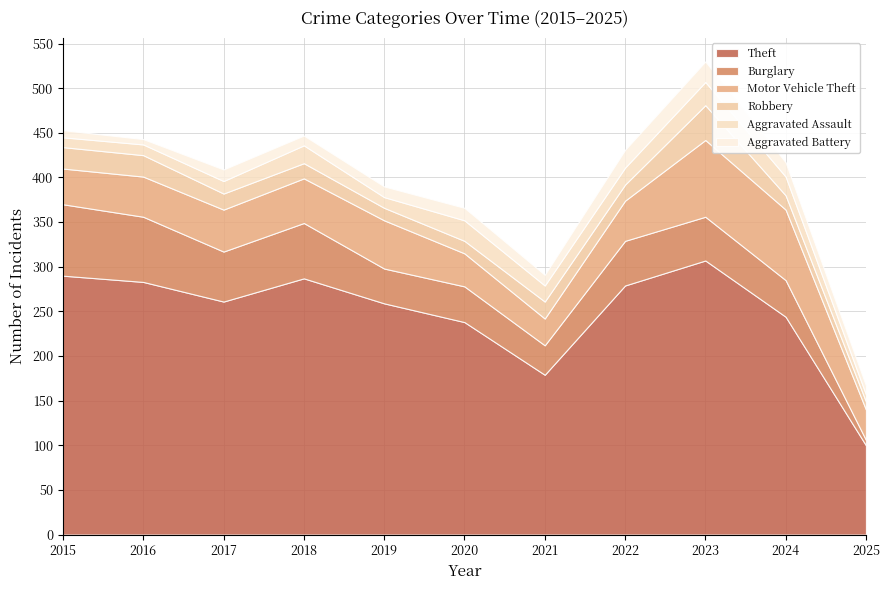

True or false: Robbery has a value of 5 at 2020.

False